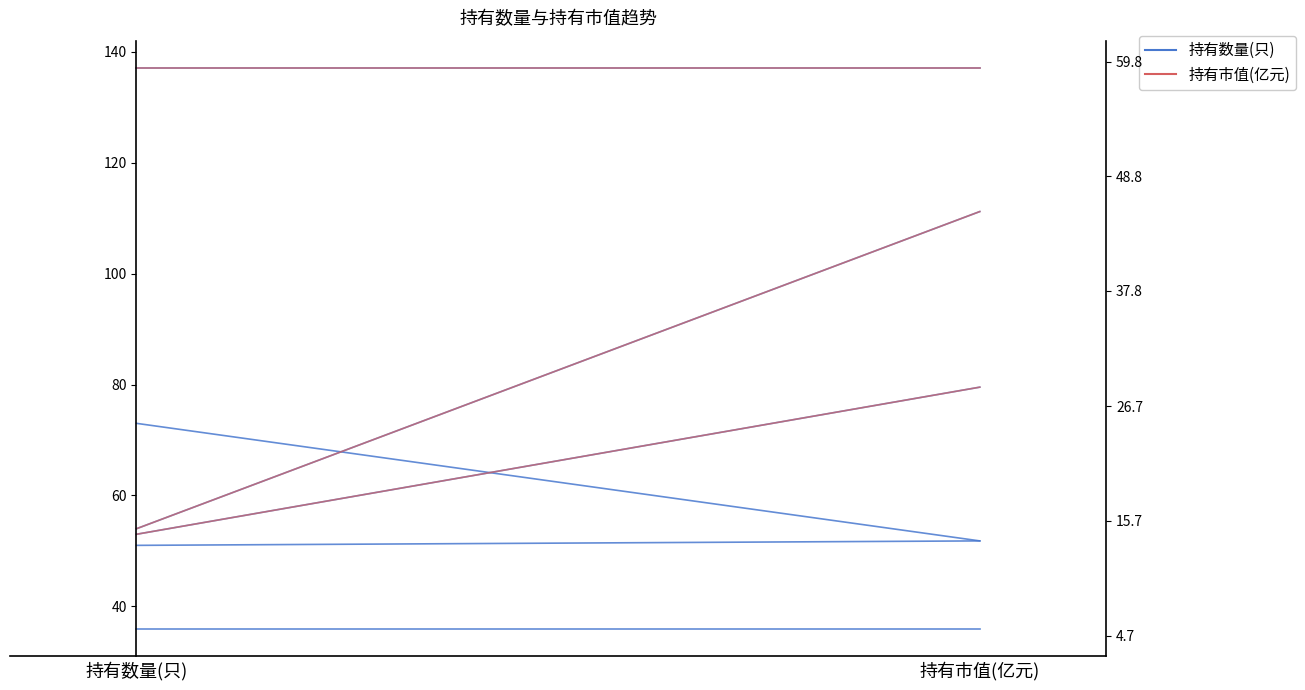

What are all the series names shown in the legend?

持有数量(只), 持有市值(亿元)